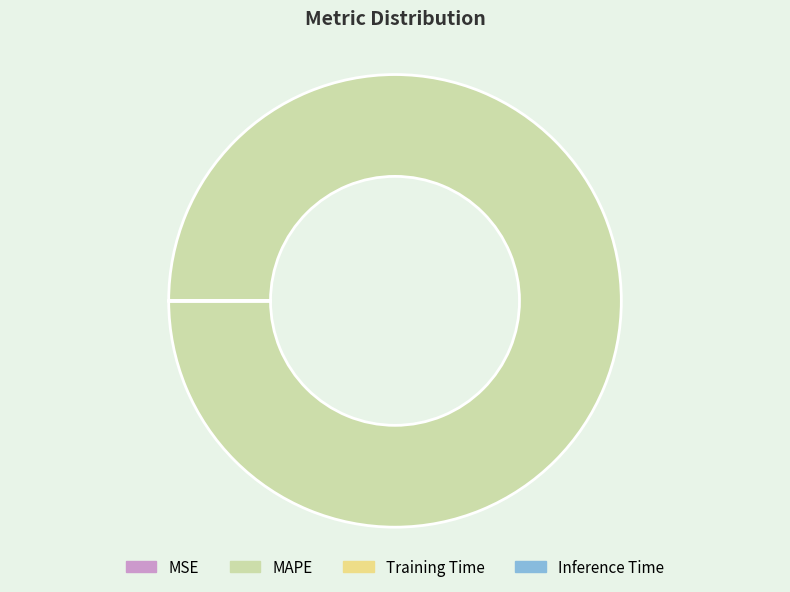

Which category accounts for the majority?

MAPE